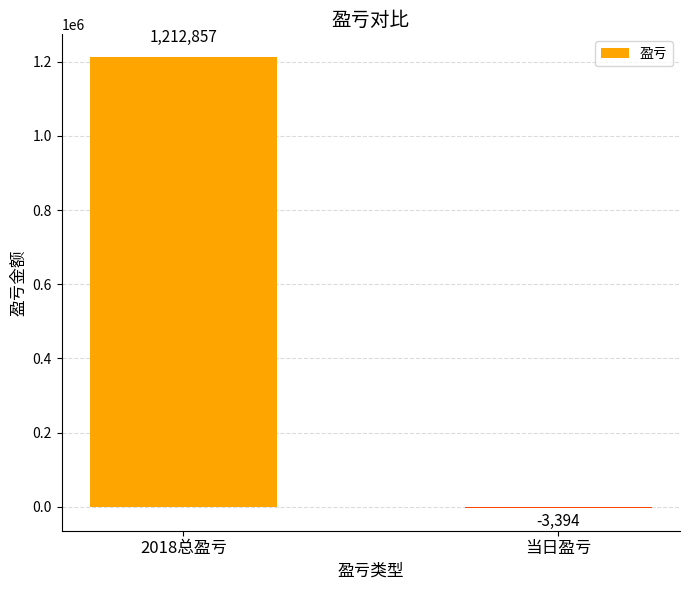

Read the value at 2018总盈亏, to the nearest 100.

1212900